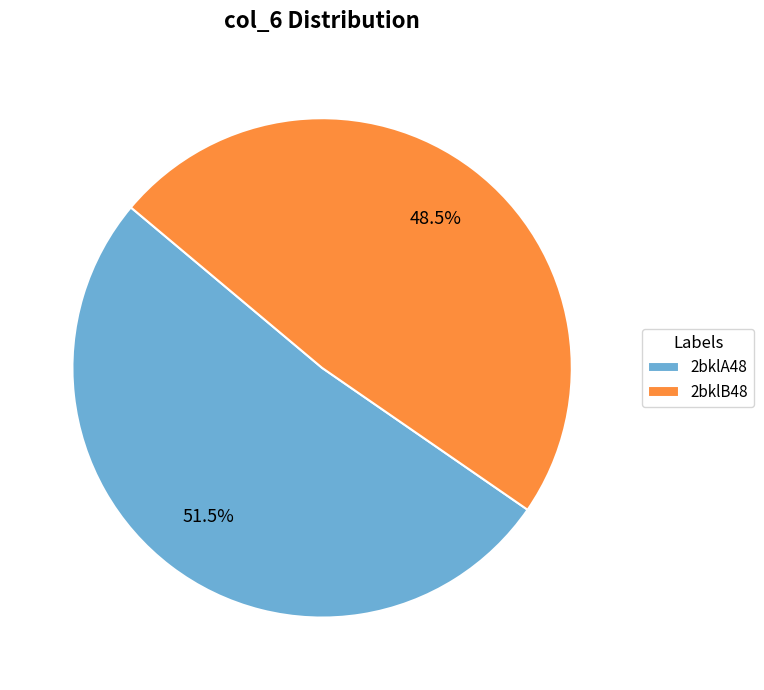

To the nearest percent, what is the combined percentage of 2bklA48 and 2bklB48?

100%